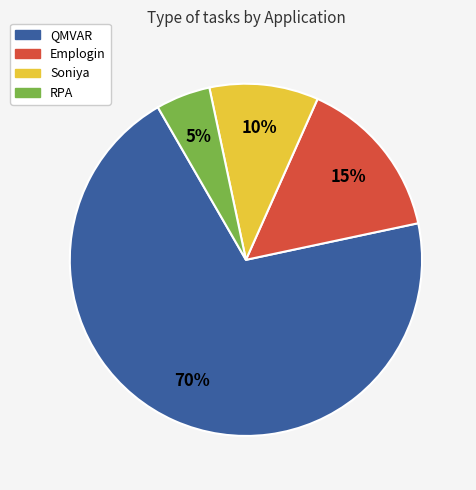

Between Emplogin and RPA, which is larger?

Emplogin